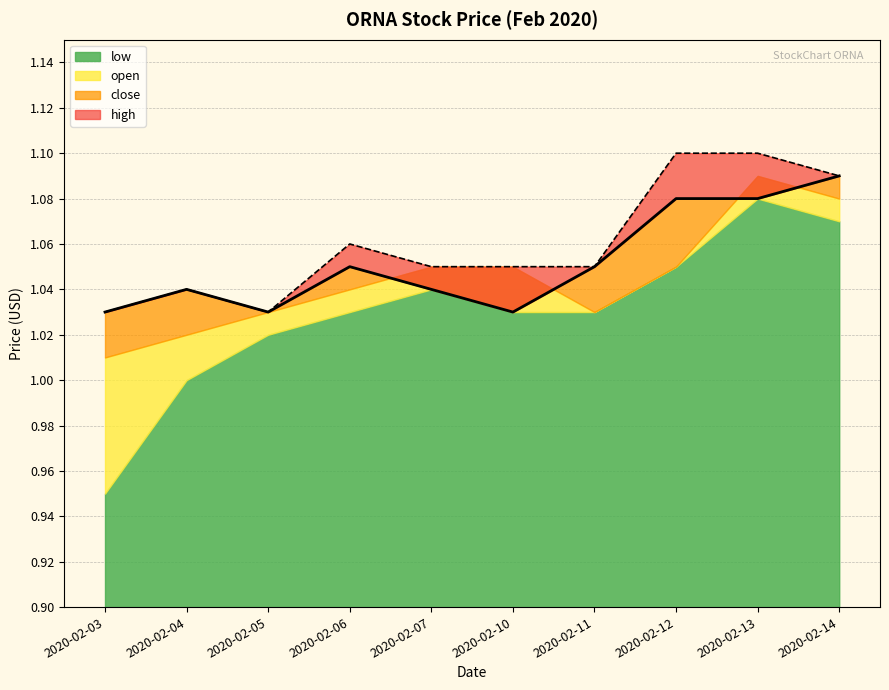

How many categories are shown in the chart?

10